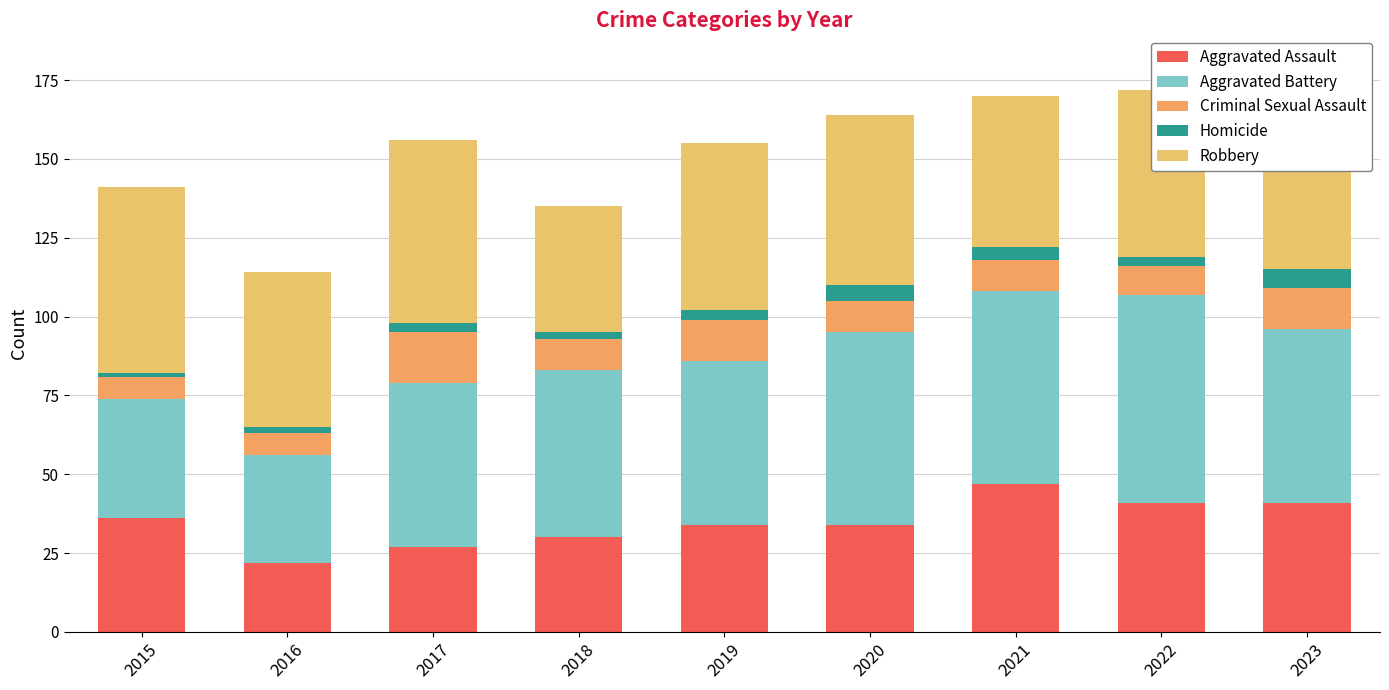

Where does the Homicide series first go above 3?

2020